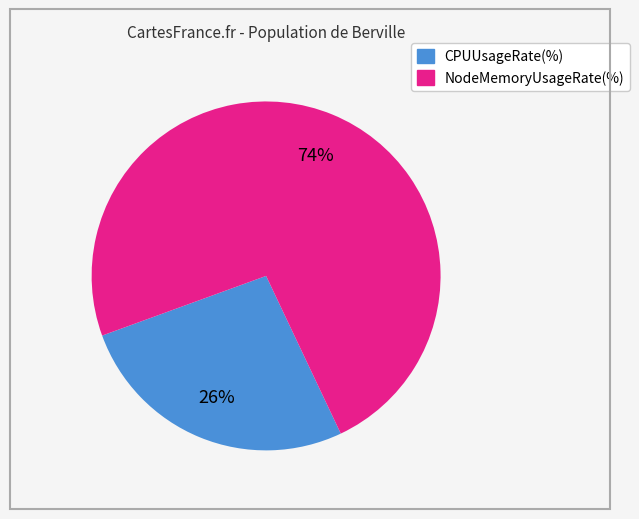

Is there any slice that represents more than half of the pie?

Yes